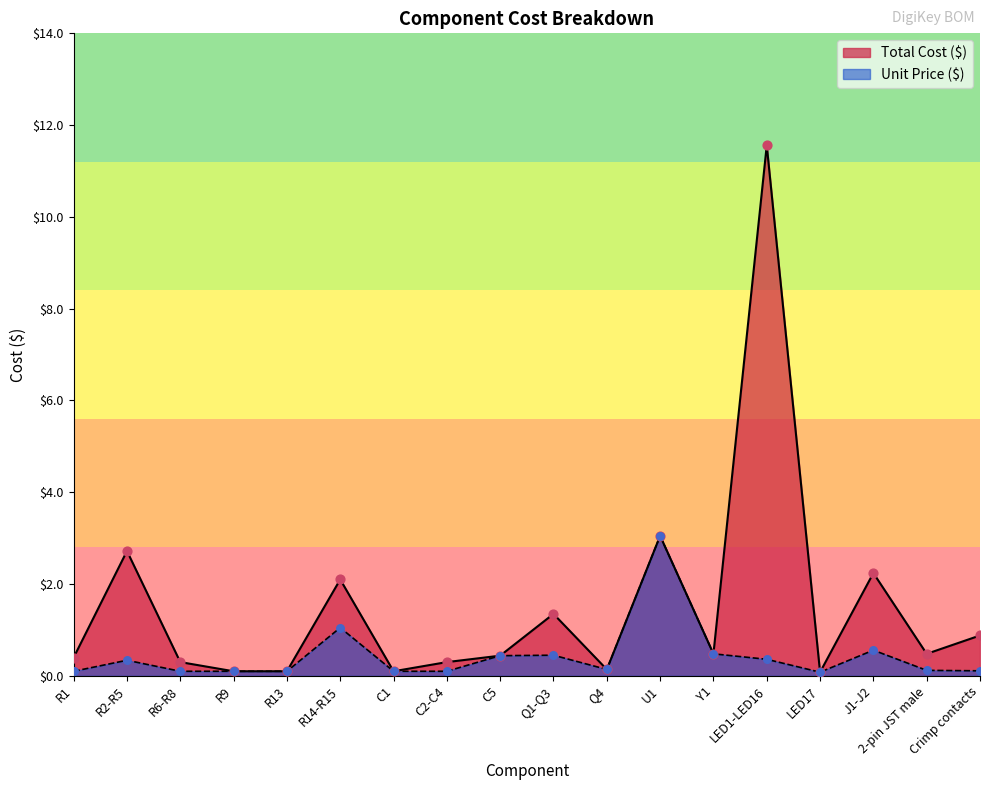

Which series has the largest Y range (max minus min)?

Total Cost ($)